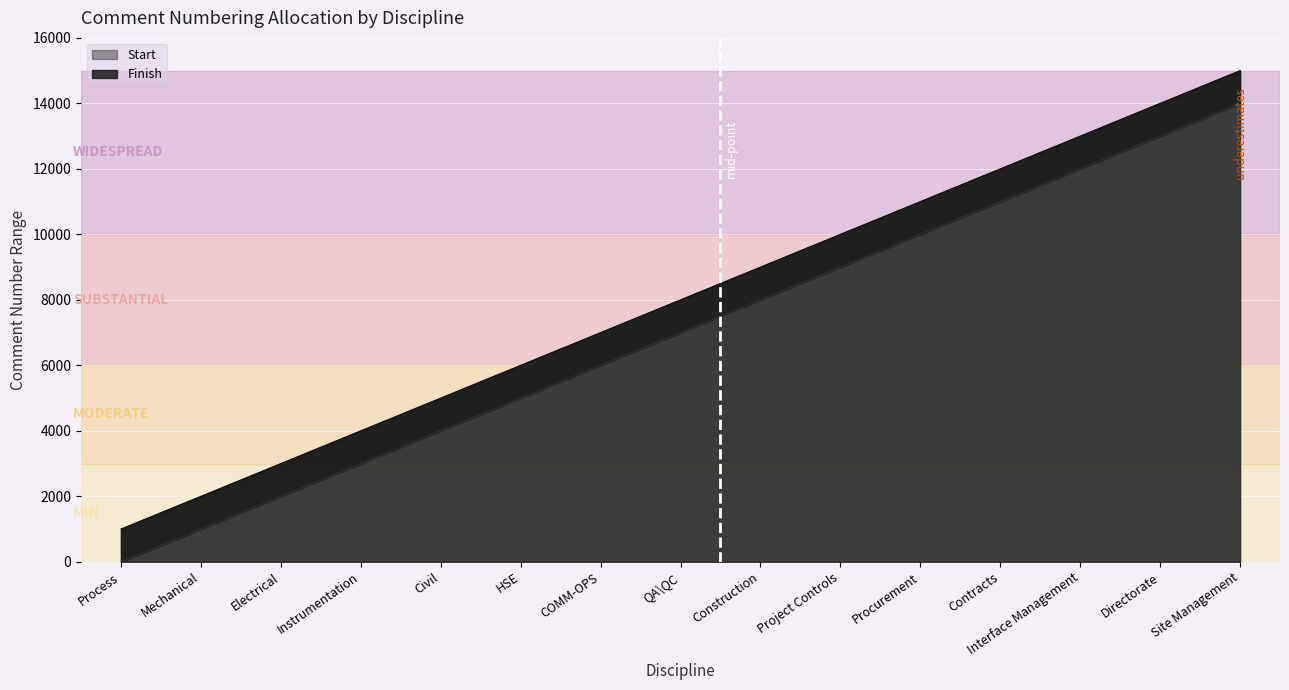

What position from the left is Electrical?

3